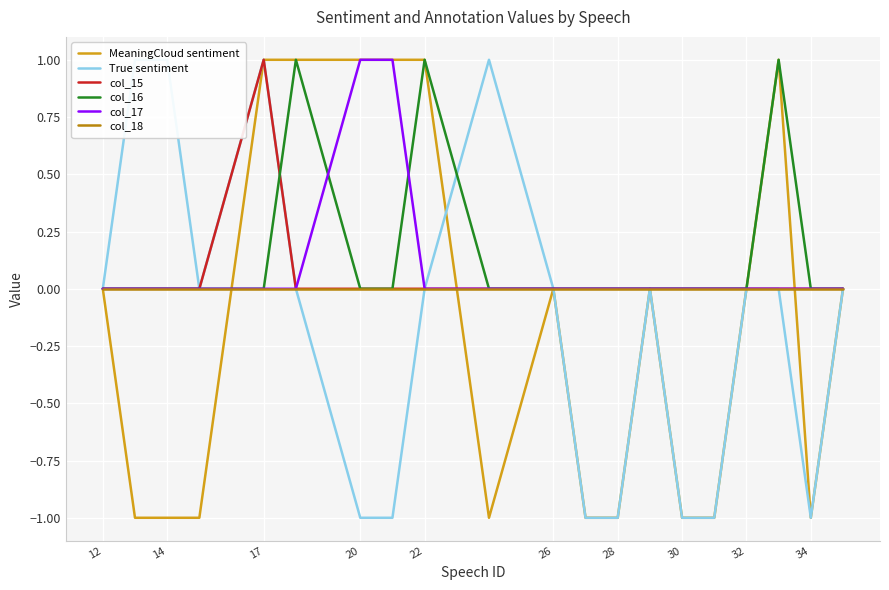

What is the greatest value displayed?

1